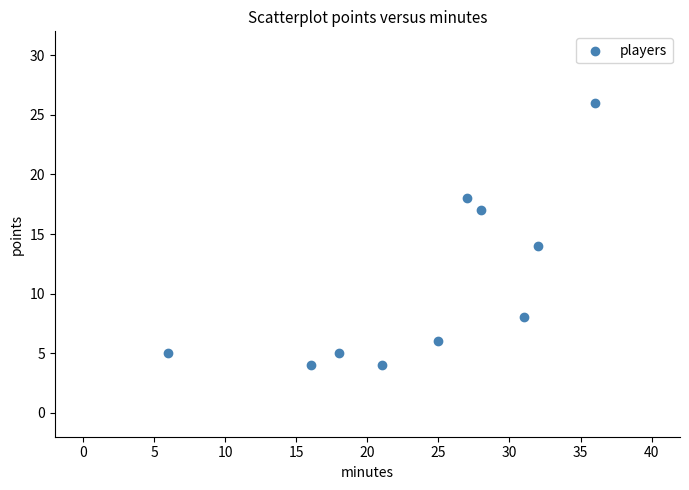

What Y value in the scatter plot is closest to 15?

14